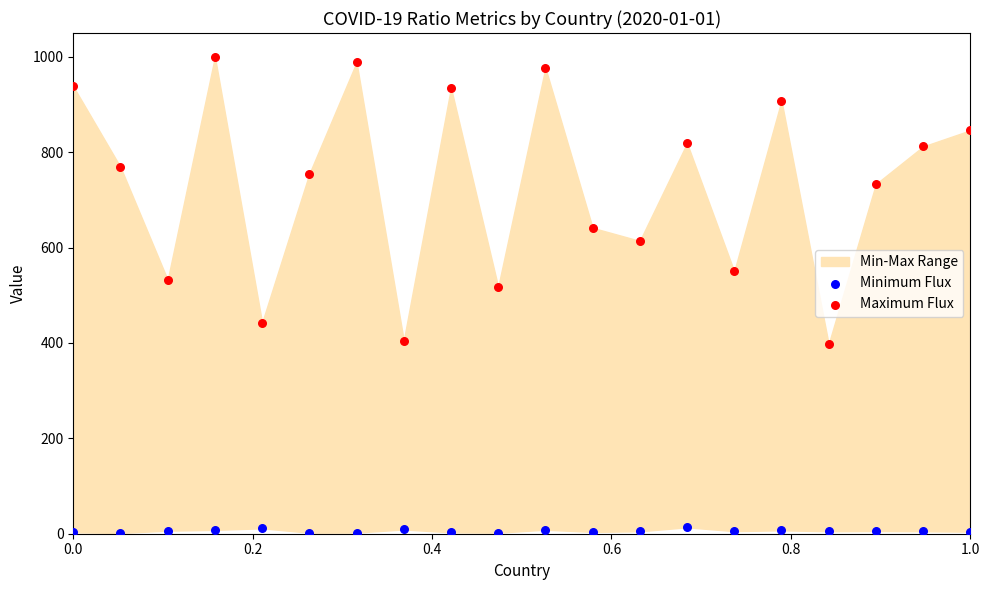

In the Maximum Flux series, what Y value is closest to 698?

733.2